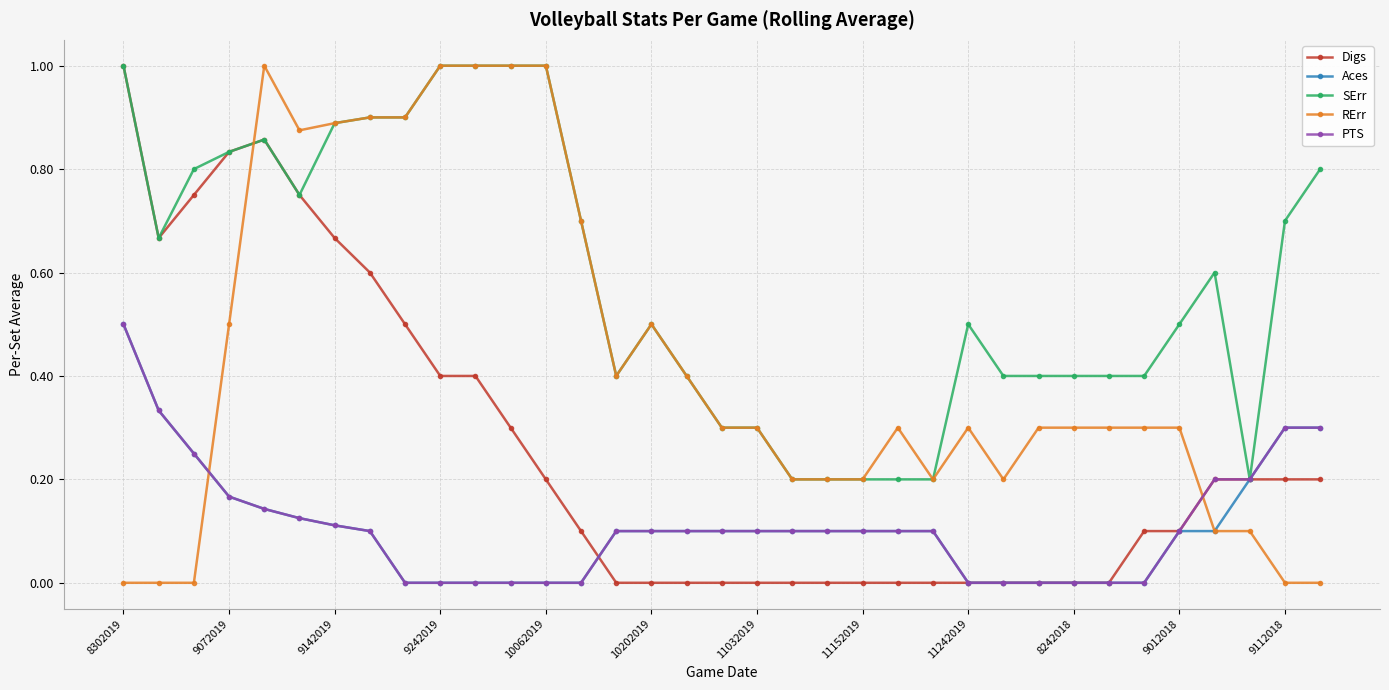

Which series ends up on top after the final intersection of PTS and Digs?

PTS